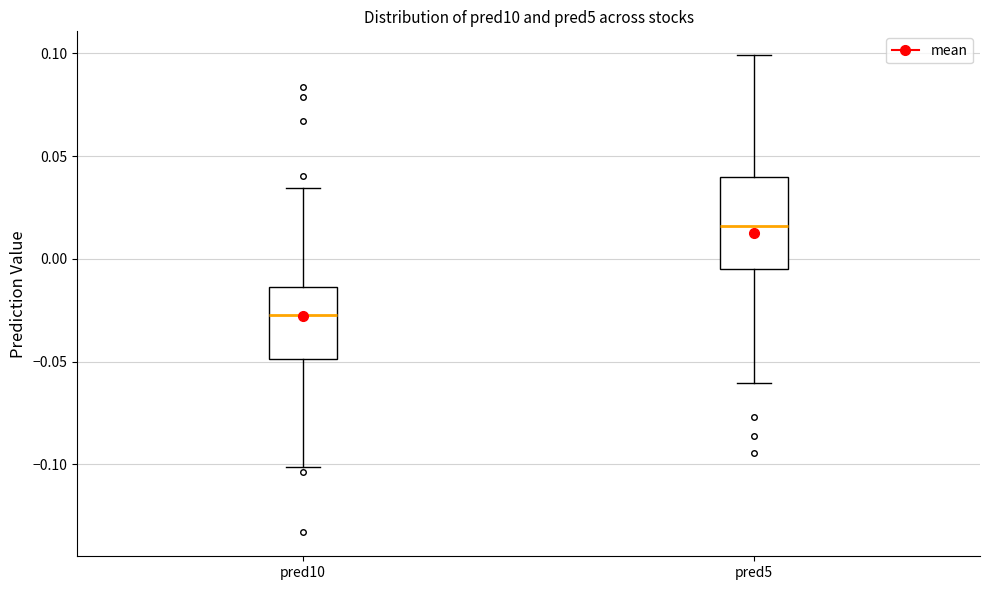

Which box has the lowest median line?

pred10